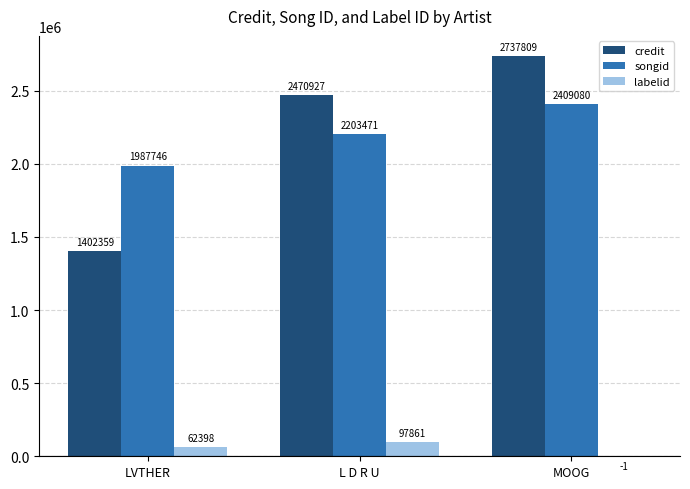

What is the sum of the credit values at L D R U and LVTHER?

3873286